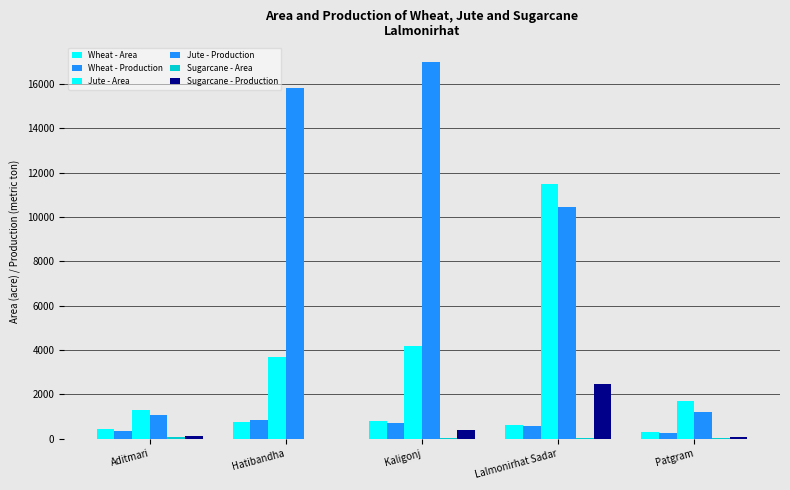

What is the sum of all Jute - Production values?

45501